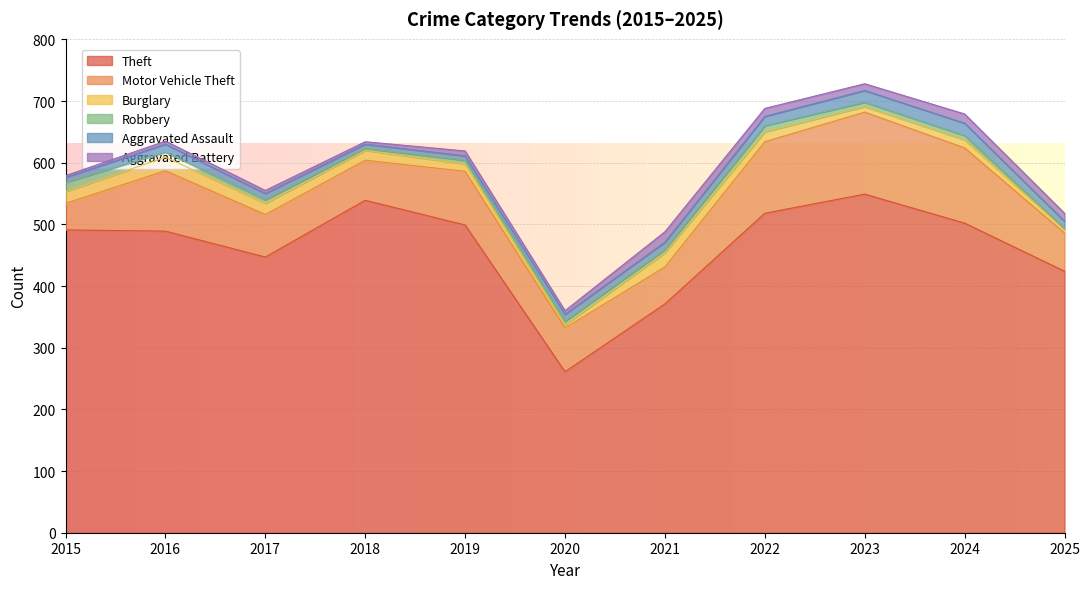

Reading right to left, list all the values displayed in this chart.

Theft: 424	502	549	518	371	261	499	539	447	489	491
Motor Vehicle Theft: 62	122	133	116	60	71	87	65	69	98	43
Burglary: 6	13	9	16	23	5	12	16	18	22	19
Robbery: 1	7	7	10	5	6	6	3	6	8	15
Aggravated Assault: 12	20	19	15	12	11	7	7	10	13	8
Aggravated Battery: 13	15	11	13	17	6	8	4	5	5	3